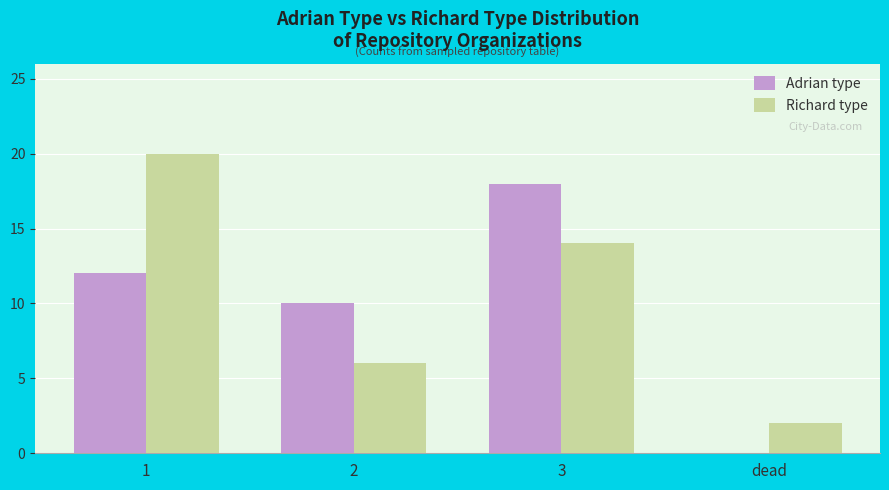

Reading left to right, list all the values displayed in this chart.

Adrian type: 12	10	18	0
Richard type: 20	6	14	2